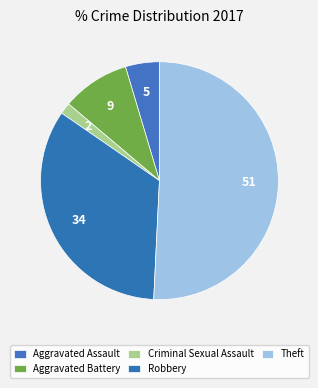

How many slices are in this pie chart?

5